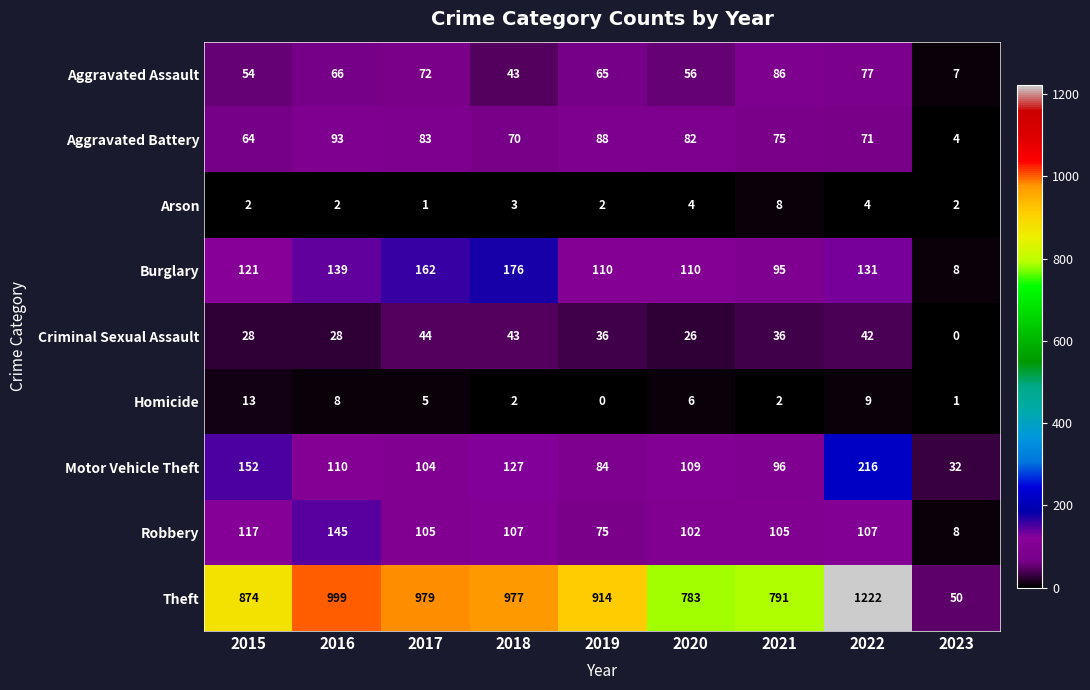

How many series are shown in this chart?

9